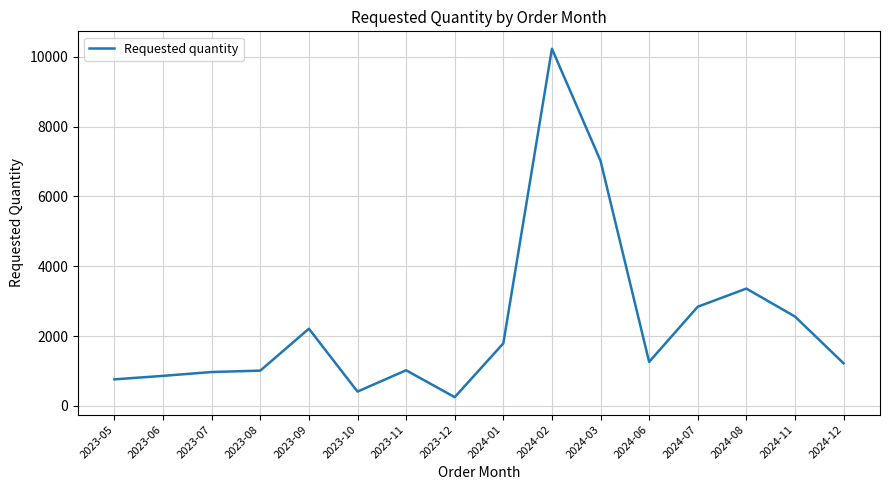

What is the smallest value displayed?

250